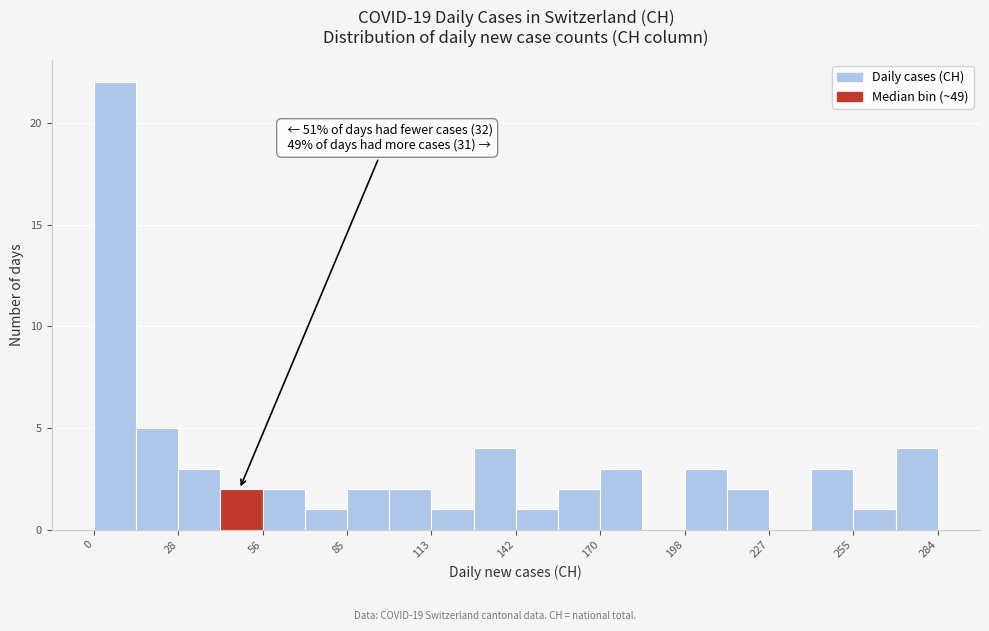

Around what value on the x-axis is the tallest bar? Give the approximate position of its centre, as read against the axis.

5